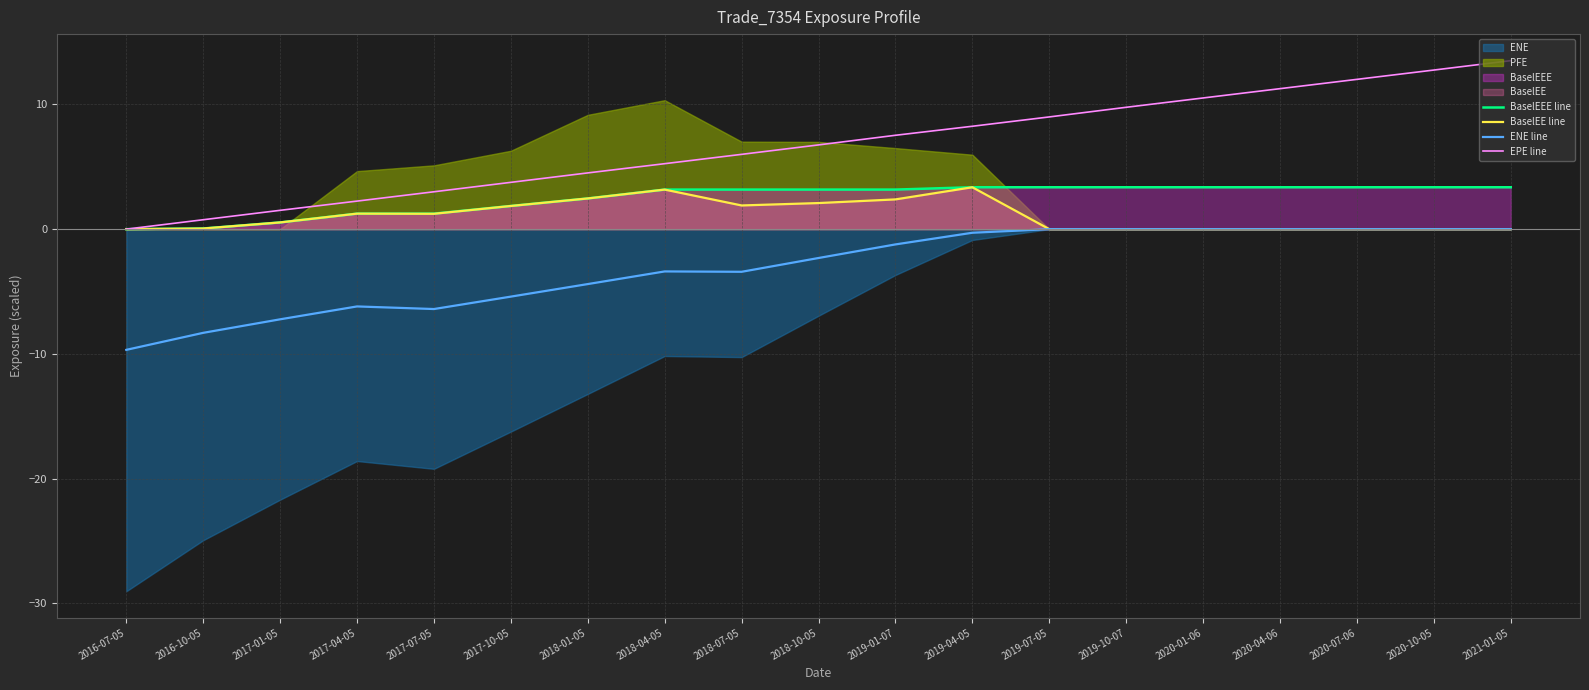

At 2020-07-06, list the series in order from largest to smallest.

EPE line, BaselEEE line, BaselEE line, ENE line